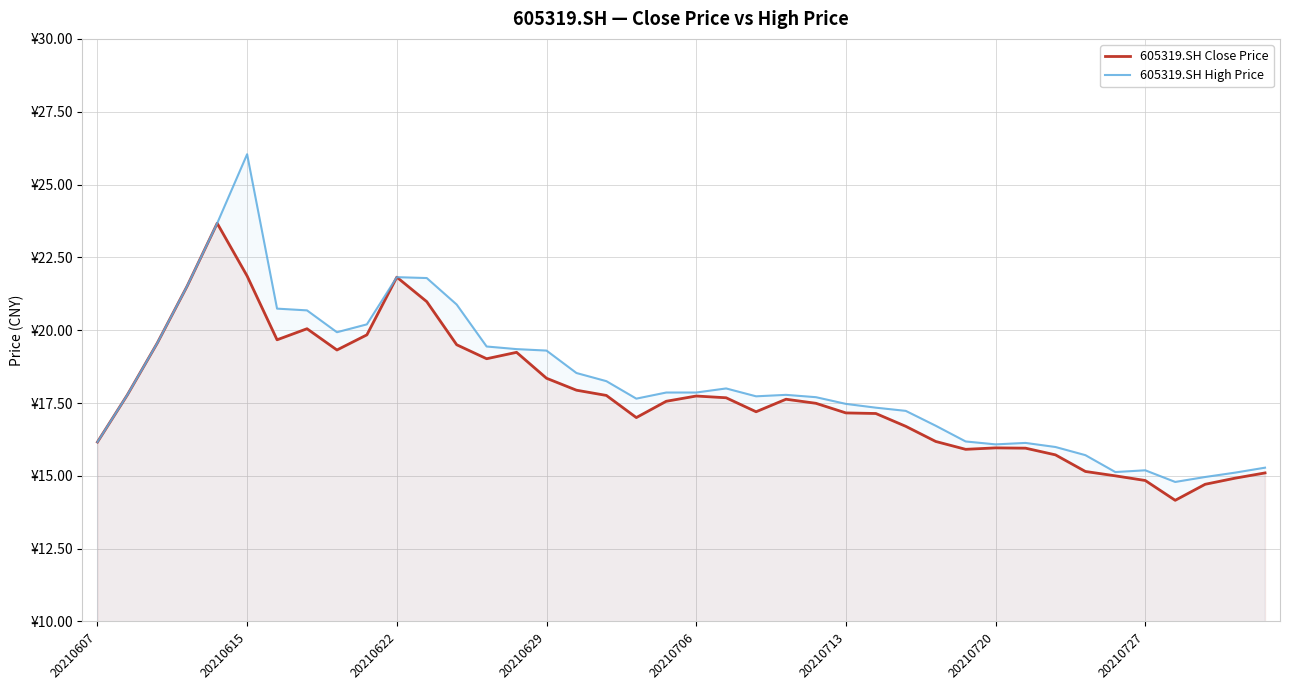

Which series has the largest total across all categories?

605319.SH High Price